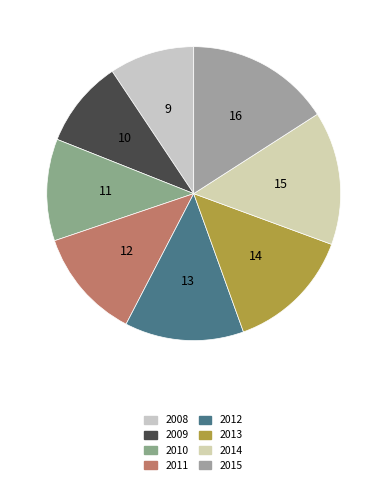

To the nearest percent, what portion does 2015 represent?

16%